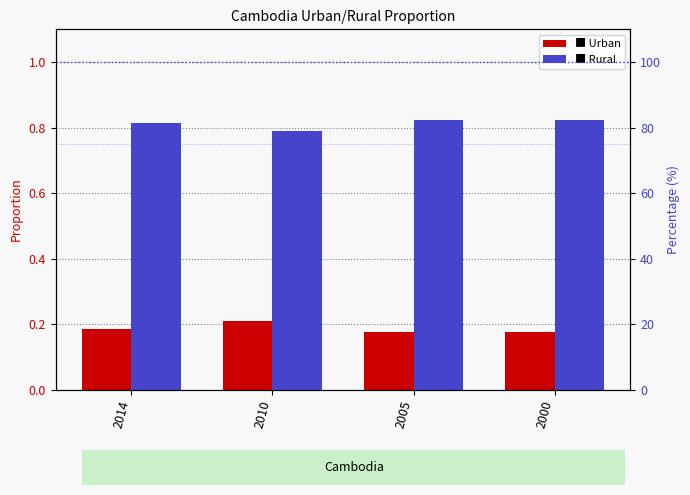

Count the Rural values in the range 0 to 1.

4